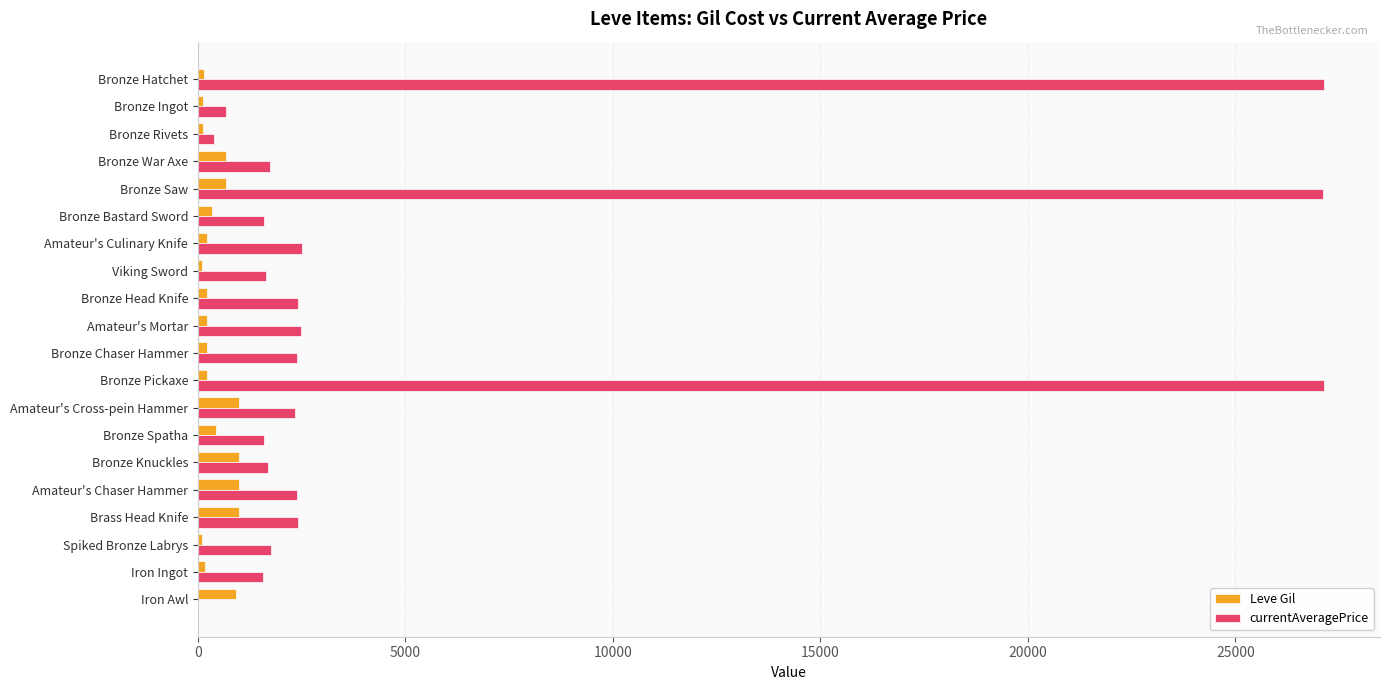

How many data points does each series have?

20